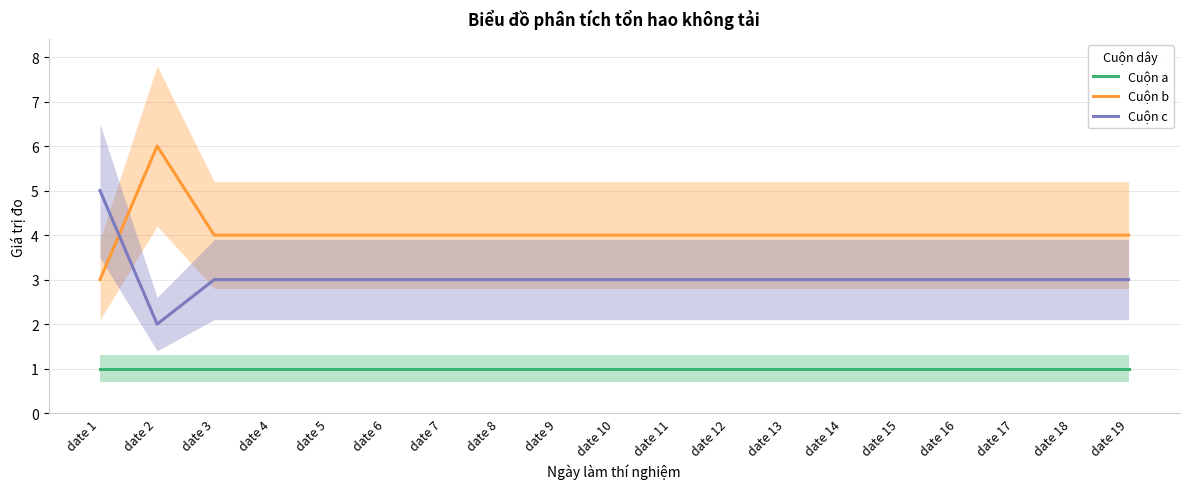

What is the value of the Cuộn b point at the 8th from the left?

4